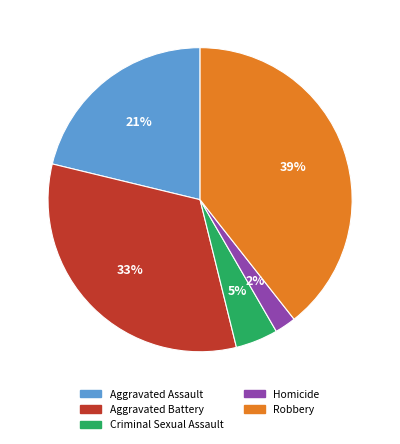

Count the number of slices in the pie.

5